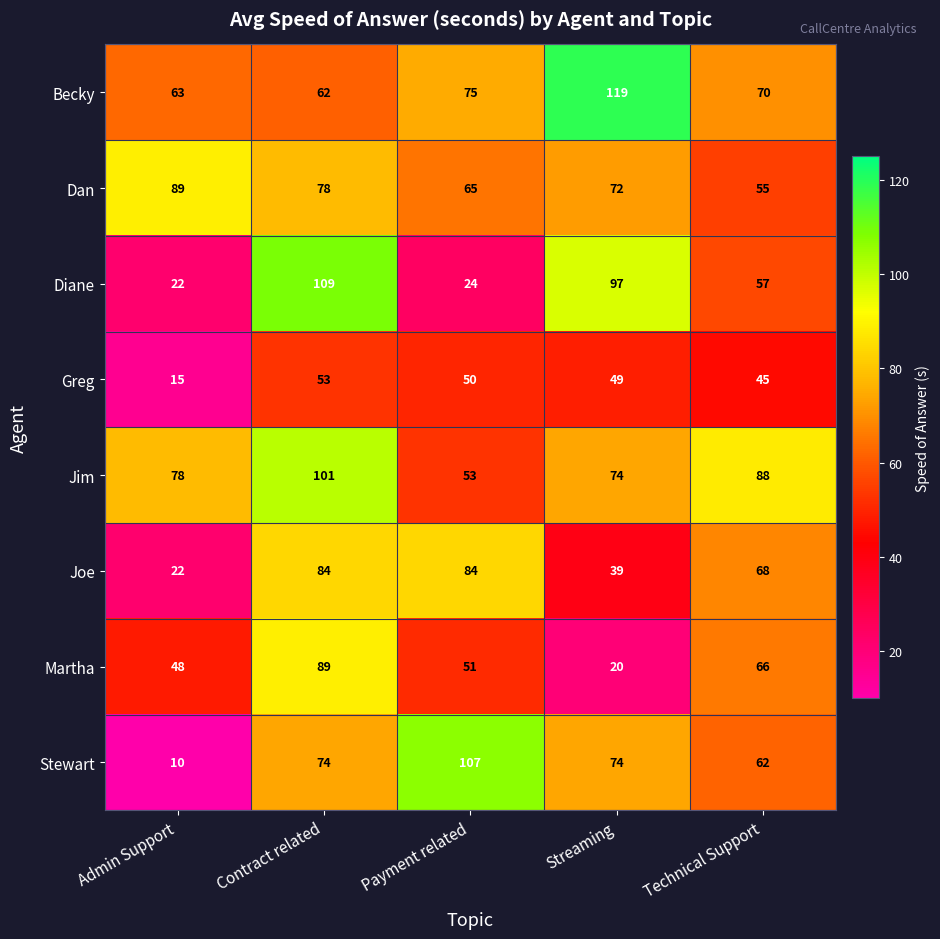

How many data points in Jim are less than 78?

2